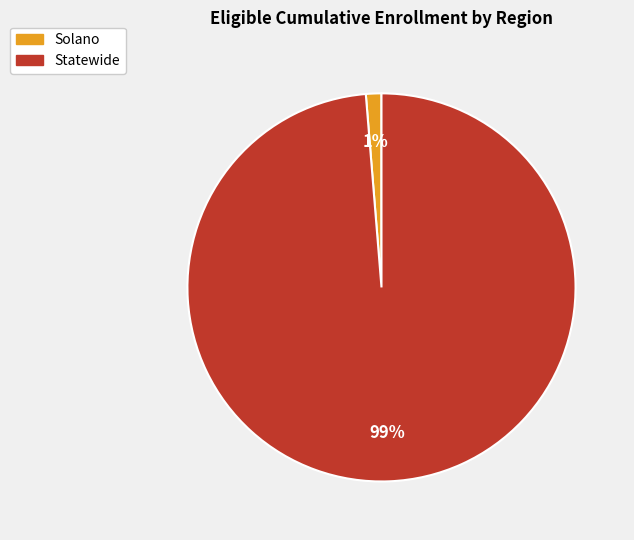

To the nearest percent, what is the combined percentage of Solano and Statewide?

100%